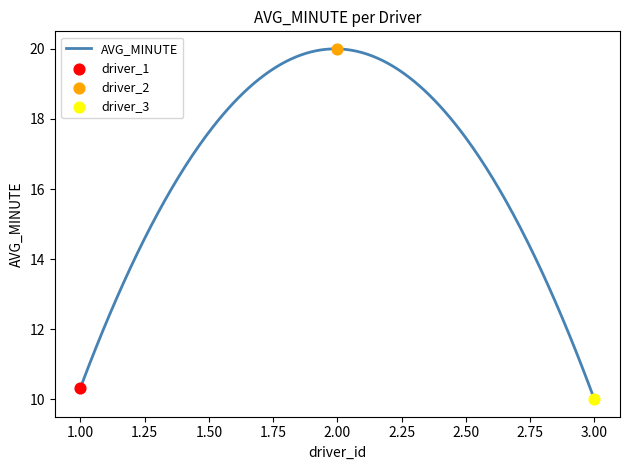

What is the change in value from 1 to 3?

-0.3